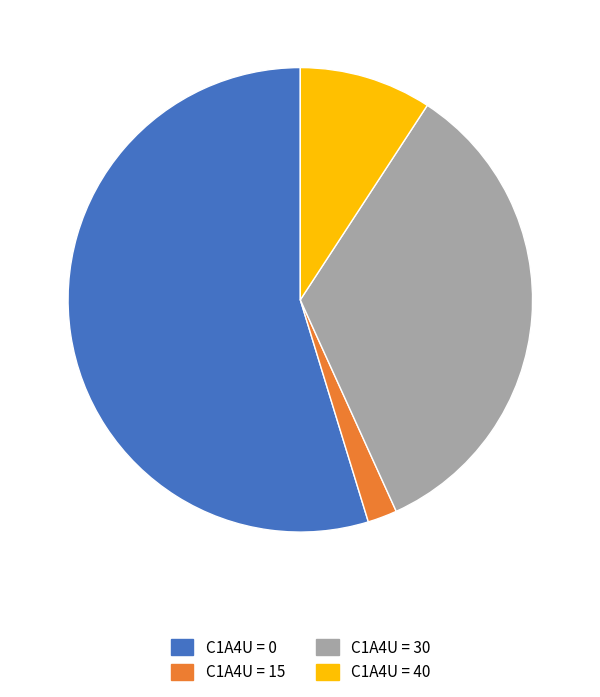

Is there any slice that represents more than half of the pie?

Yes